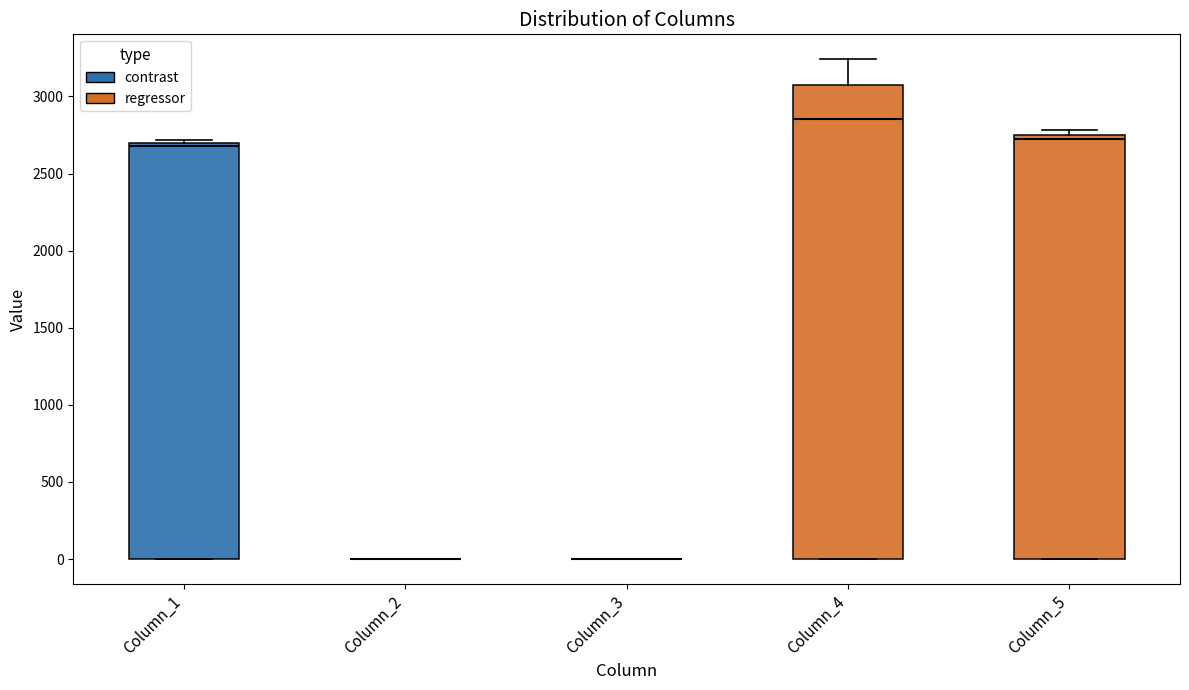

Comparing the boxes themselves (not the whiskers), which one is the tallest?

Column_4